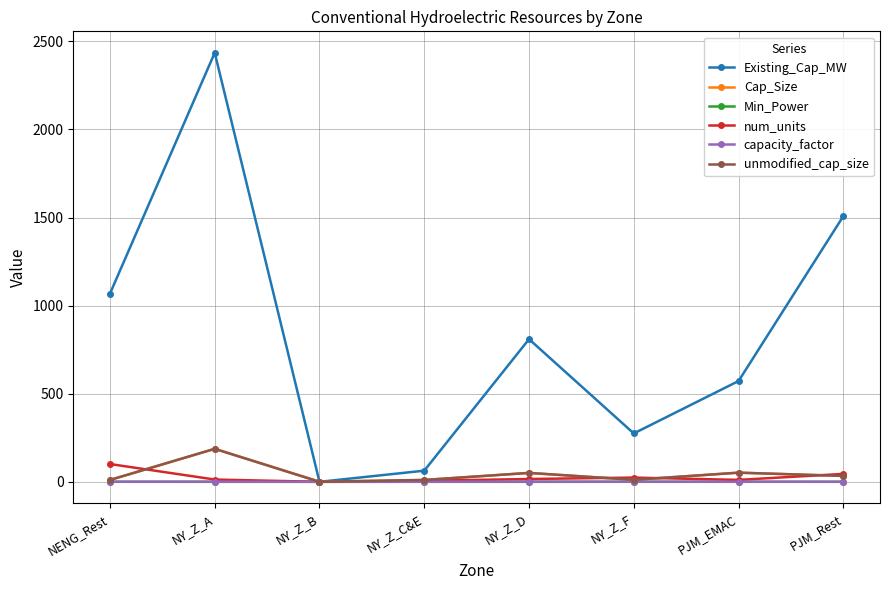

Is the value of Existing_Cap_MW at NY_Z_C&E greater than the value of unmodified_cap_size at NY_Z_A?

No